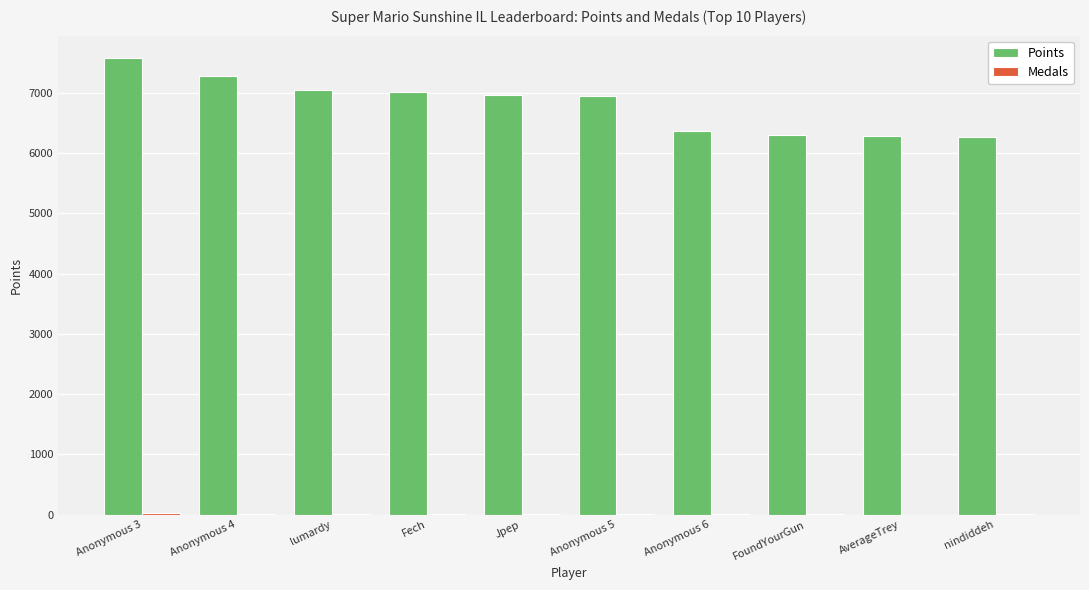

Which category has the highest value across all series?

Anonymous 3